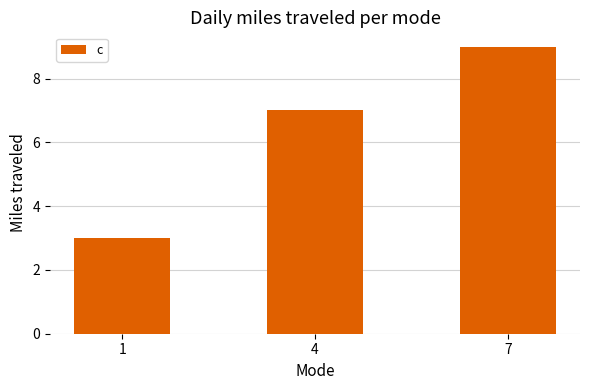

List the labels in order of value, smallest first.

1, 4, 7